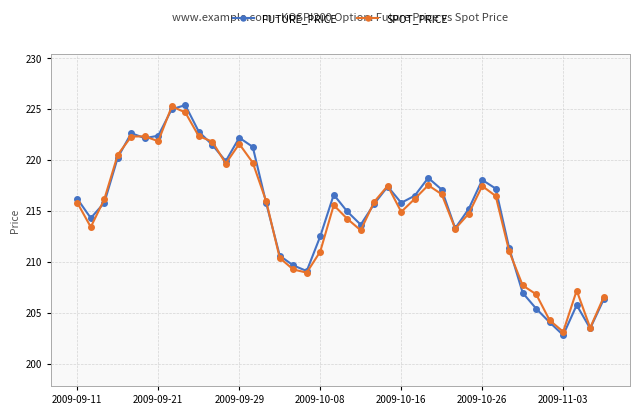

What is the average value of the SPOT_PRICE series?

214.9